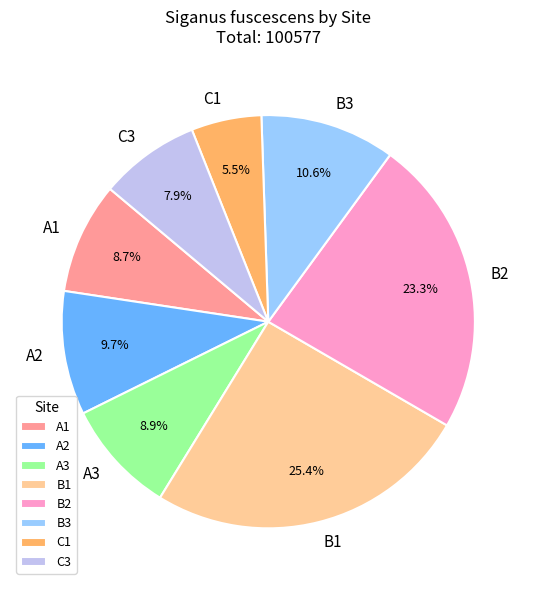

Which category has the biggest portion of the pie?

B1